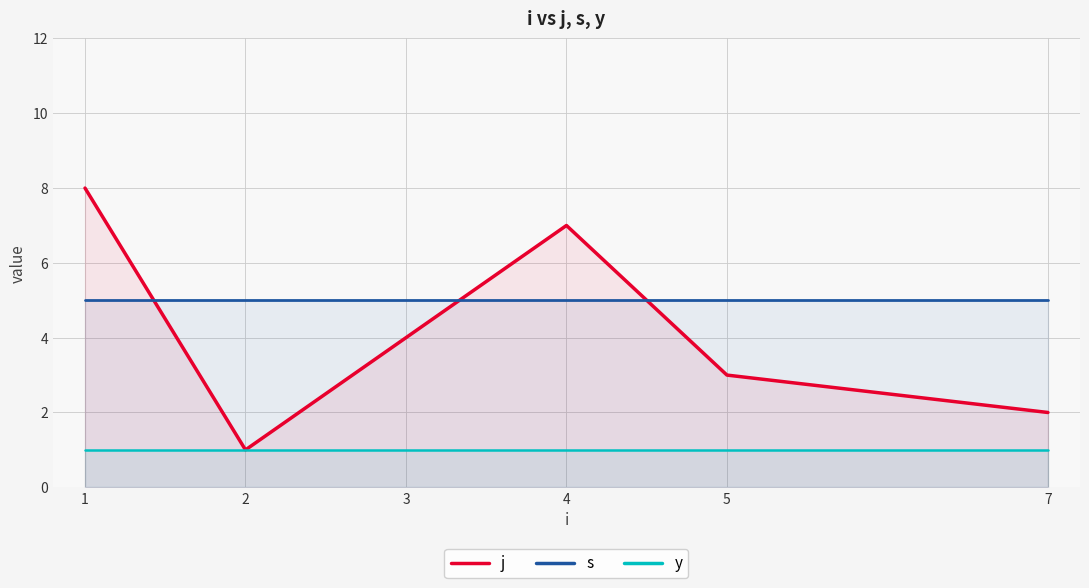

What is the sum of all y values?

6